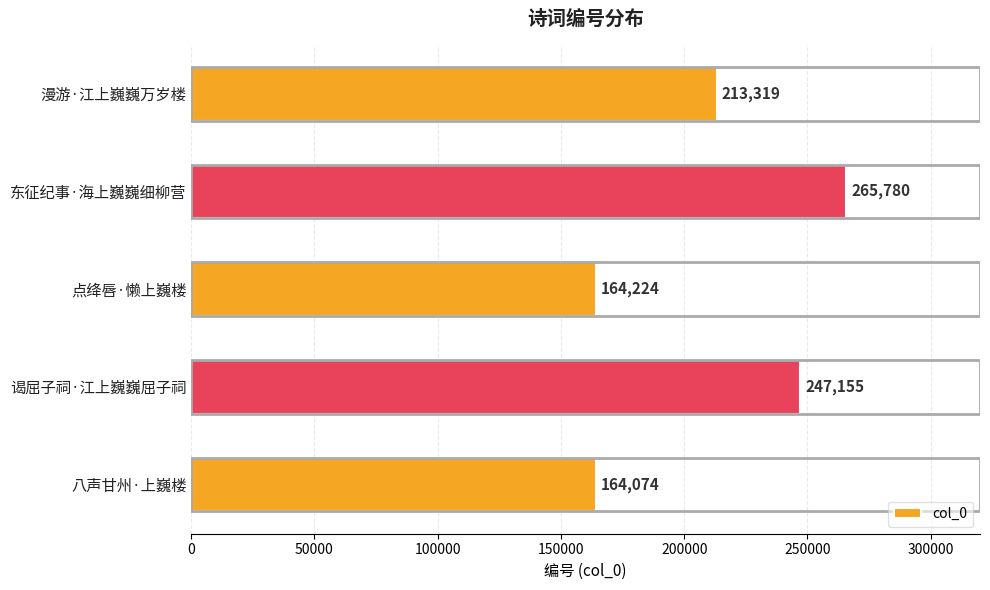

Does the chart contain any negative values?

No